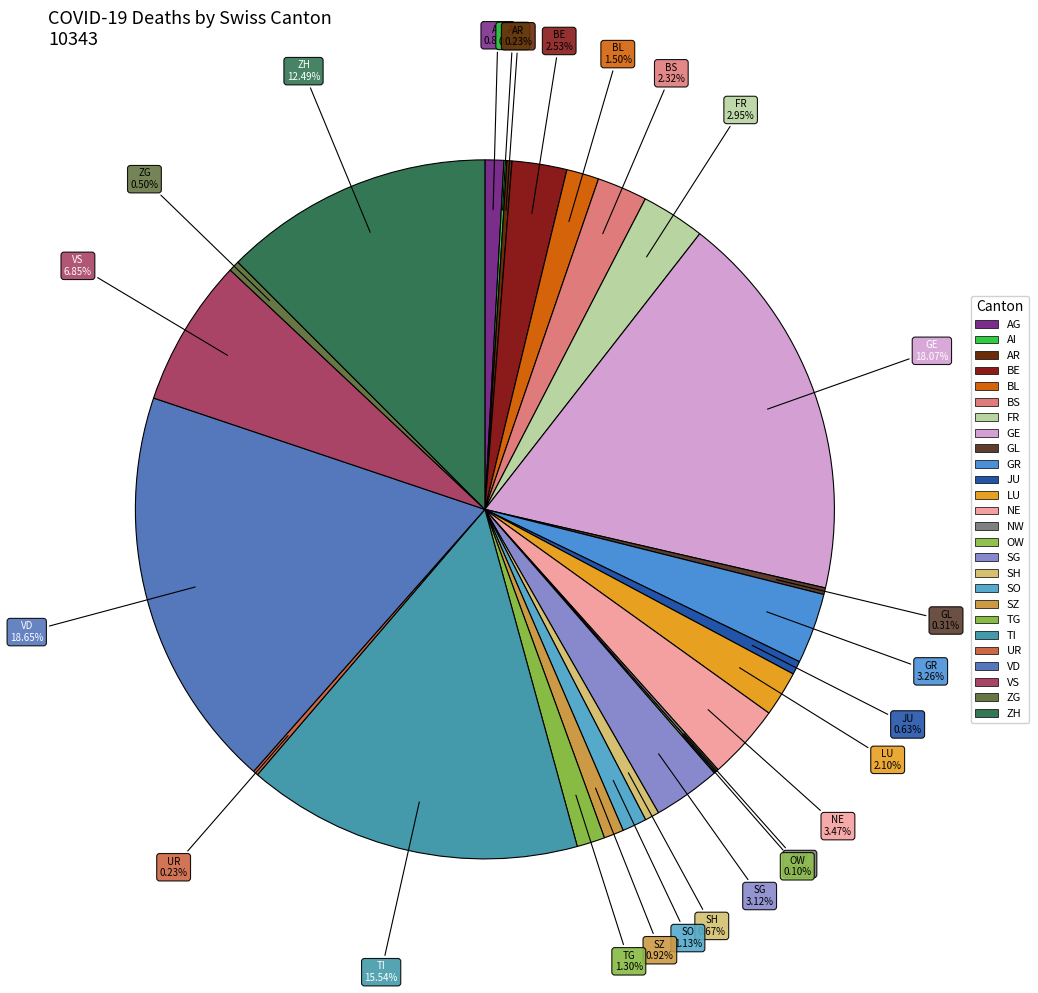

Does any single category account for the majority?

No